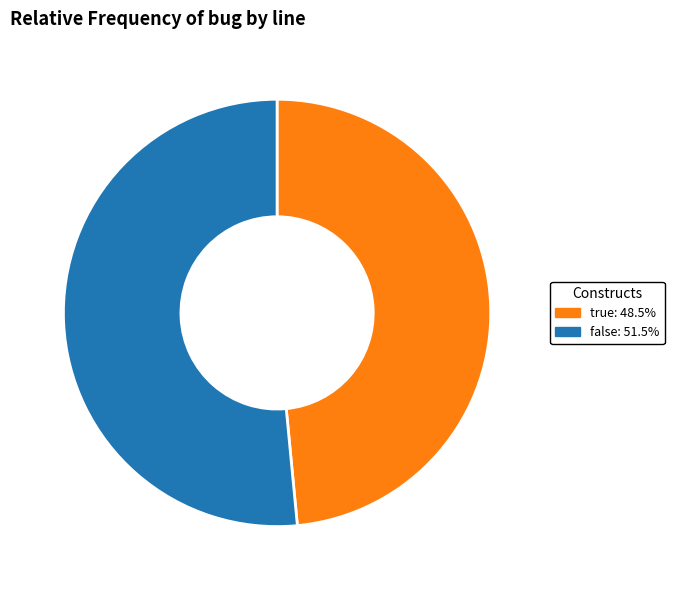

What is the largest slice in the pie chart?

false